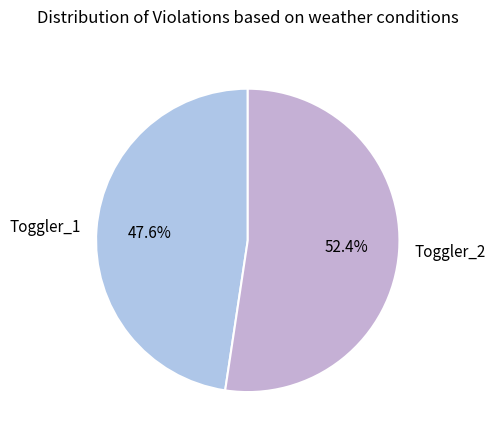

Combined, do Toggler_2 and Toggler_1 account for over 50%?

Yes